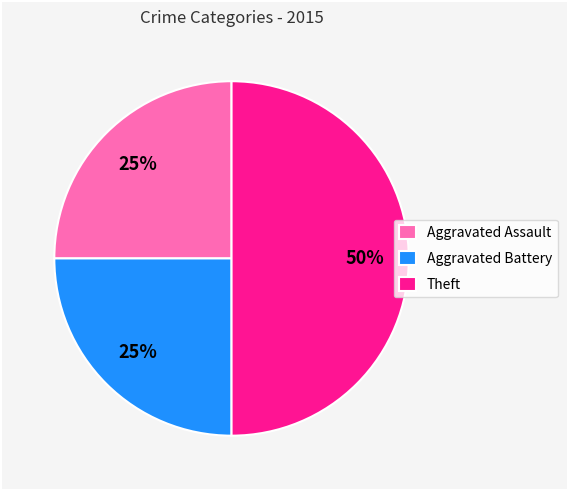

Is the sum of Theft and Aggravated Assault greater than half?

Yes